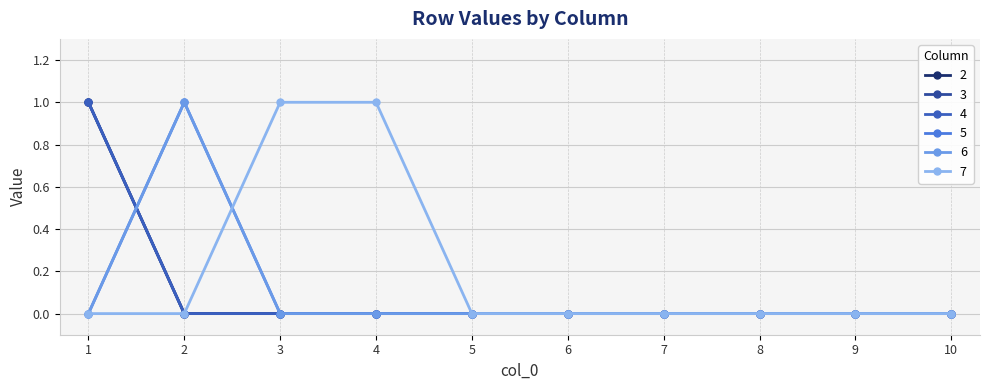

Reading left to right, what are all the values shown in this chart?

2: 1	0	0	0	0	0	0	0	0	0
3: 1	0	0	0	0	0	0	0	0	0
4: 1	0	0	0	0	0	0	0	0	0
5: 0	1	0	0	0	0	0	0	0	0
6: 0	1	0	0	0	0	0	0	0	0
7: 0	0	1	1	0	0	0	0	0	0